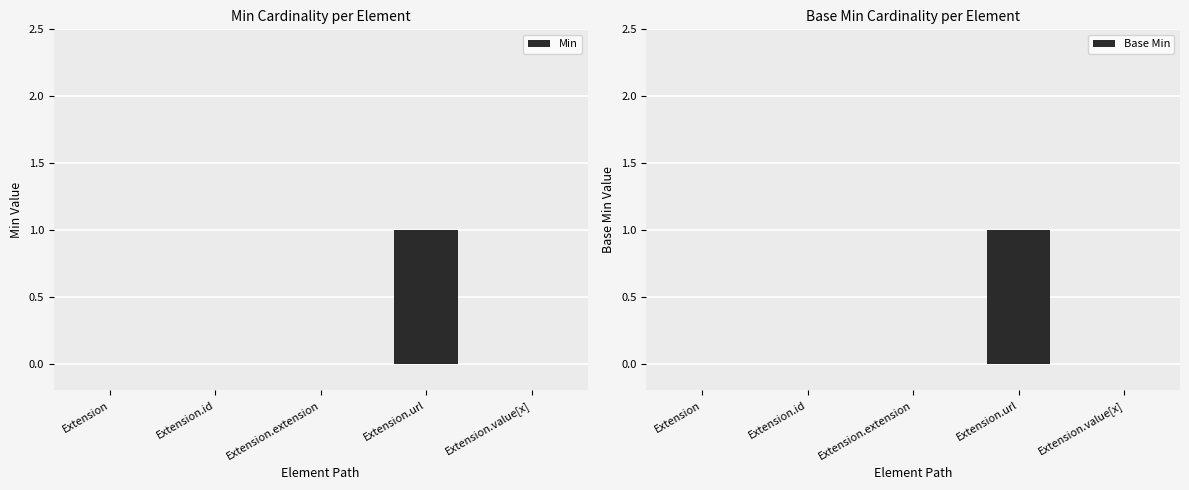

The Min series shows 0 at Extension.extension. True or false?

True